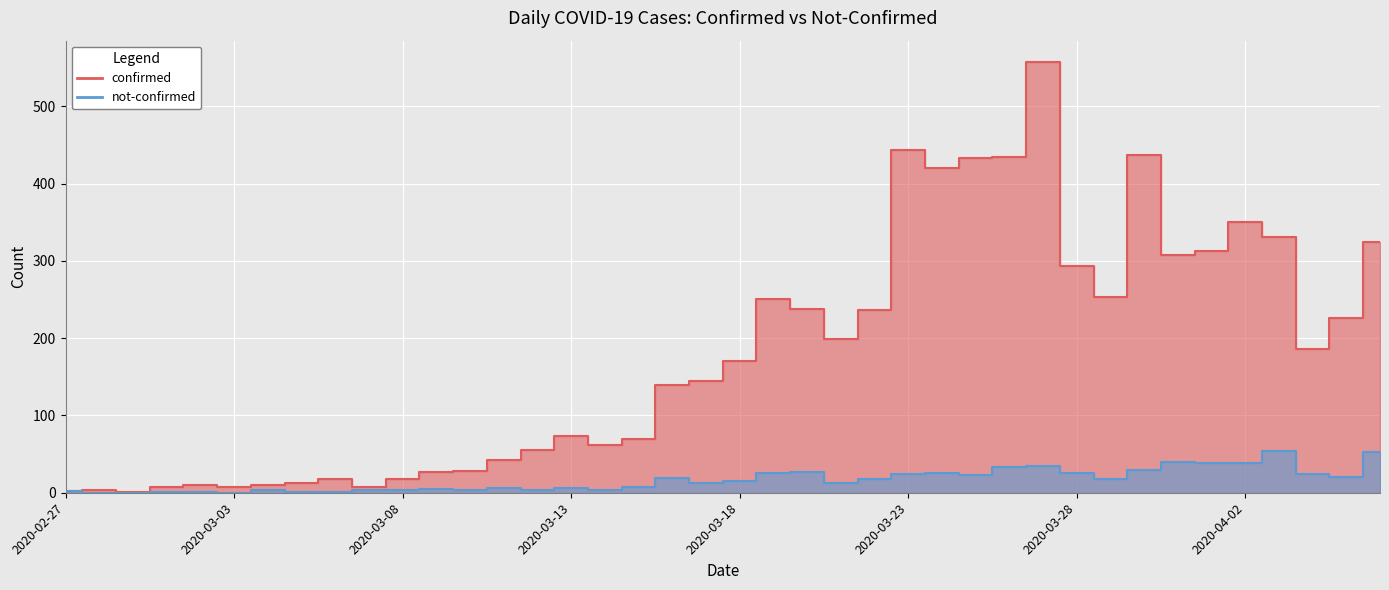

Is it true that not-confirmed equals 1 at 2020-03-04?

False